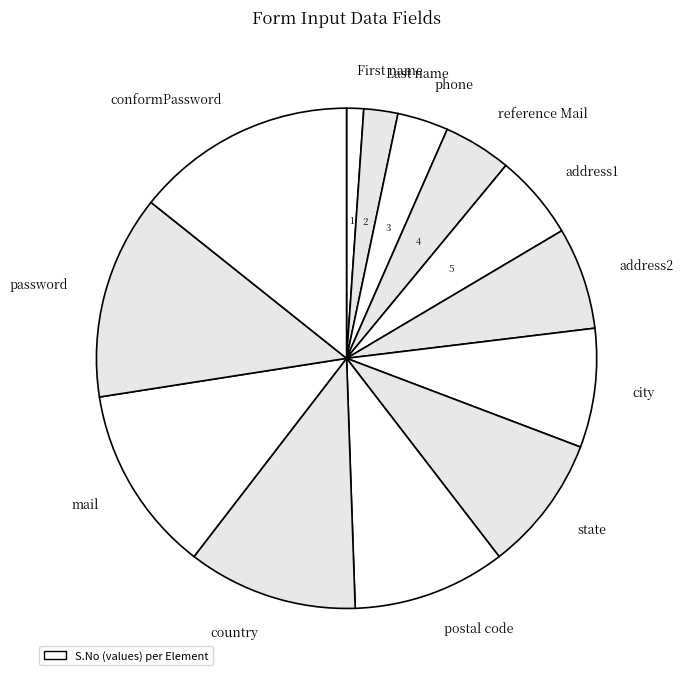

Is there a majority slice in this chart?

No